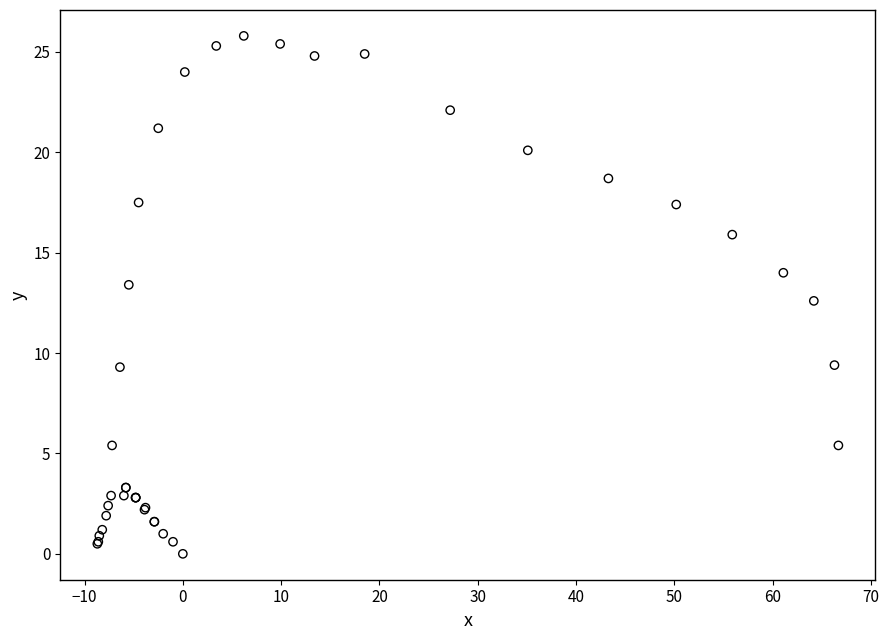

What Y value in the scatter plot is closest to 12?

12.6